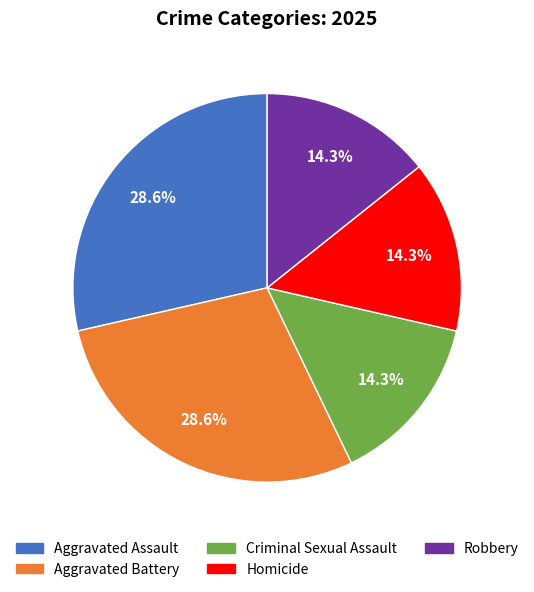

How many slices are in this pie chart?

5